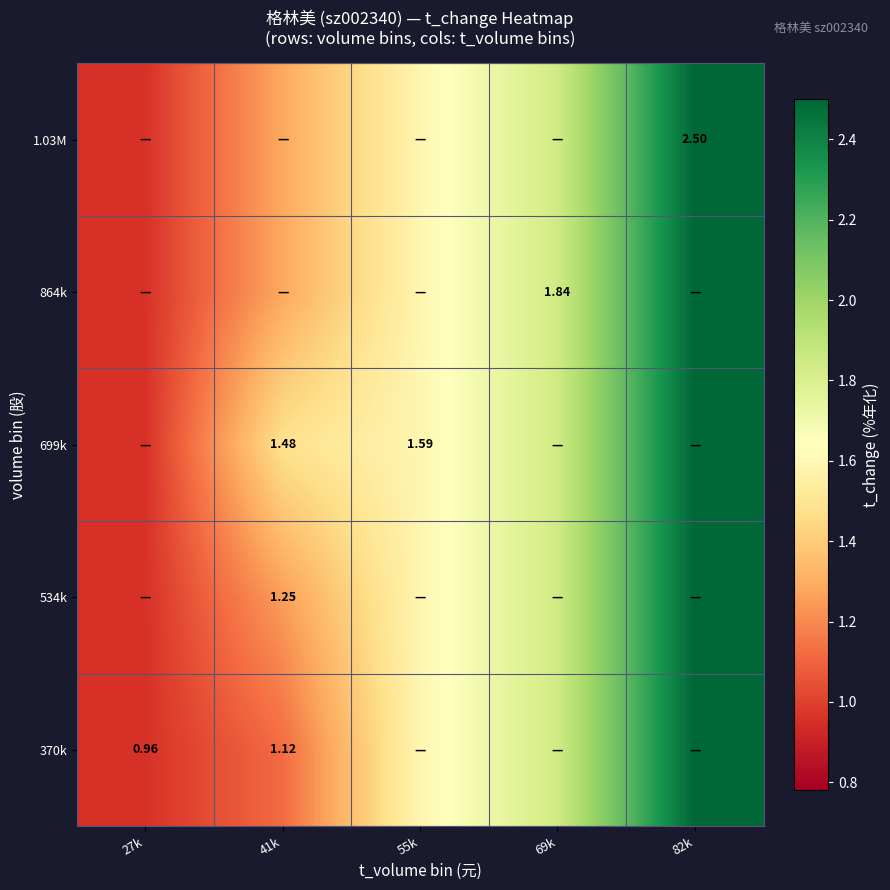

Which category has the highest value across all series?

82k